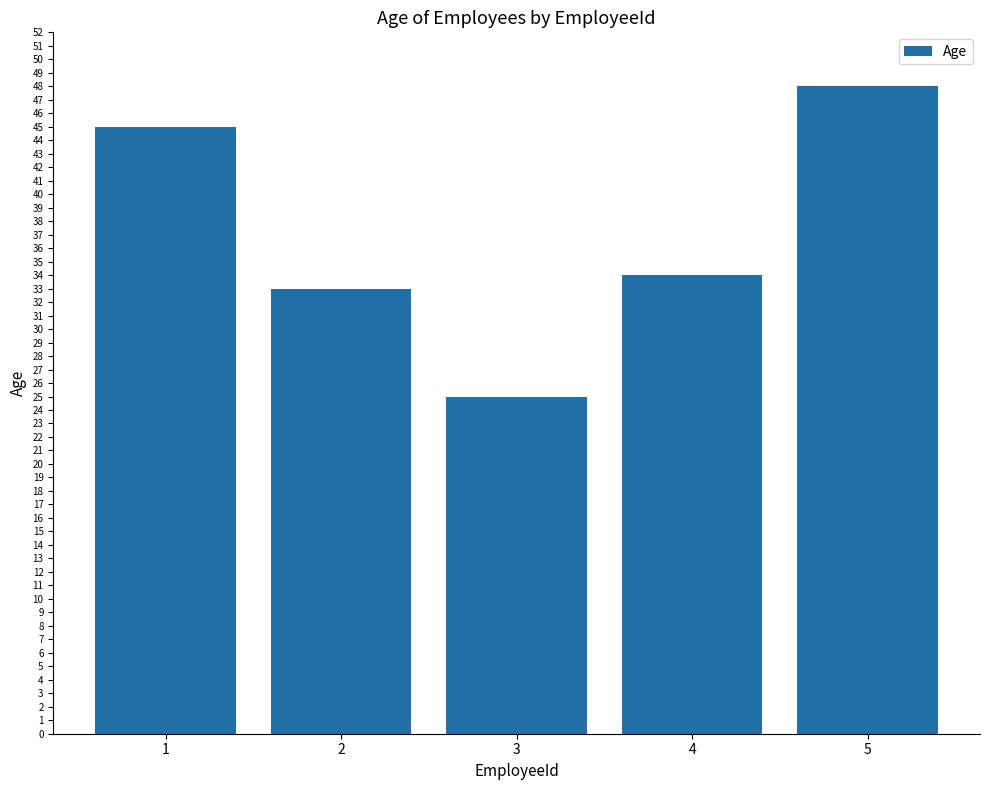

At which label is the value closest to 36?

4